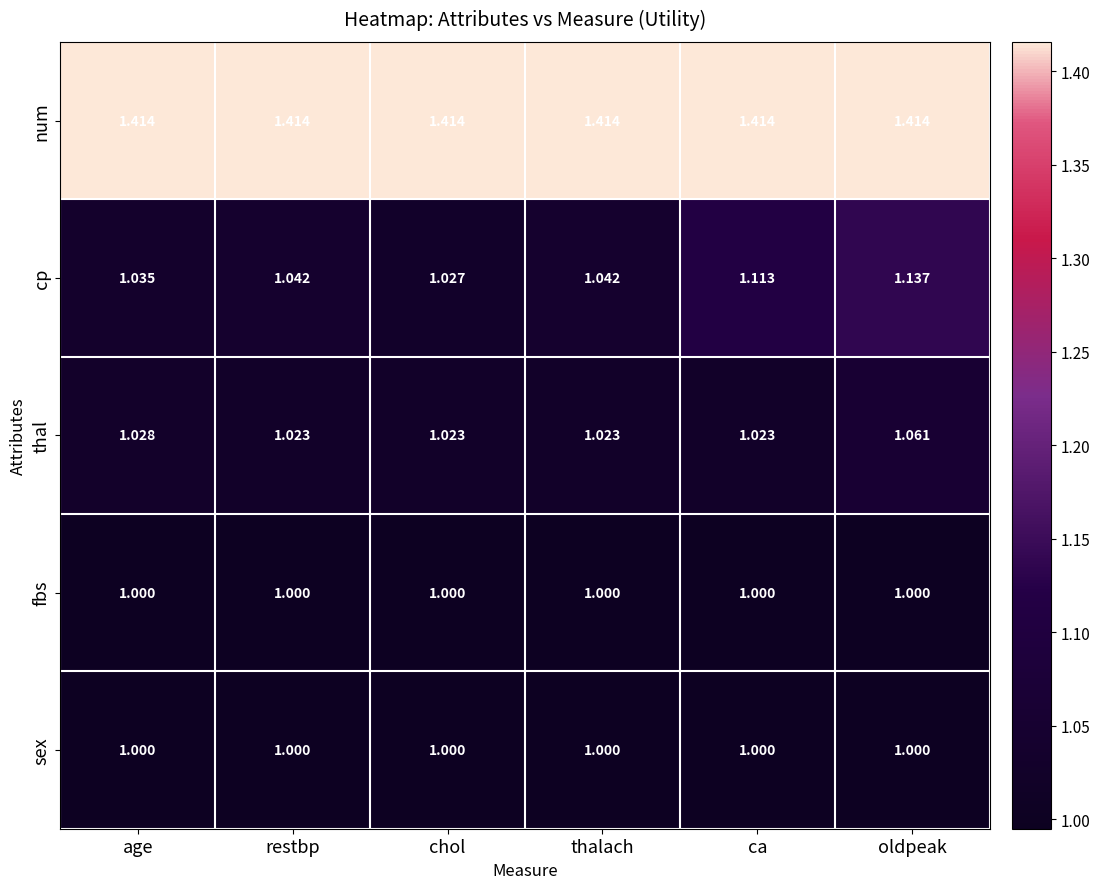

Where is cp nearest to the value 1?

chol